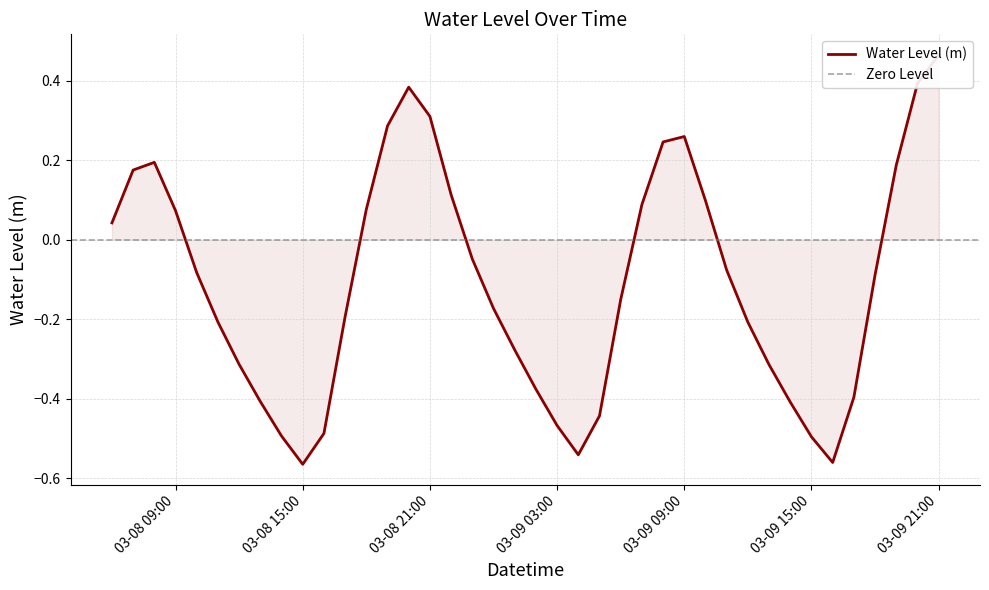

What position from the left is 2024-03-09 13:00:00?

32